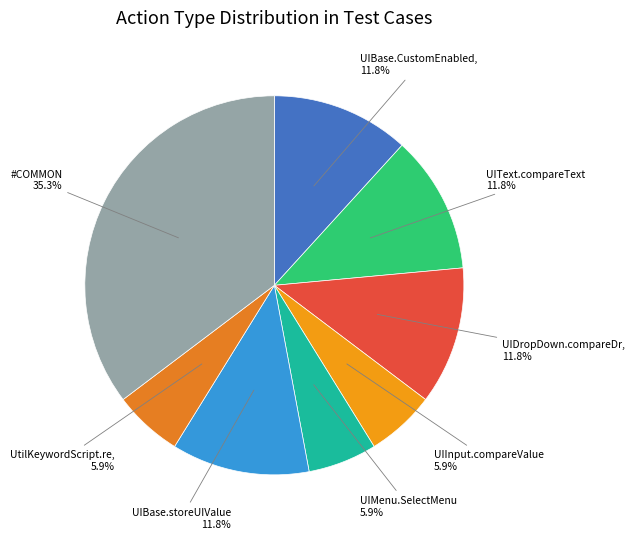

Count the number of slices in the pie.

8